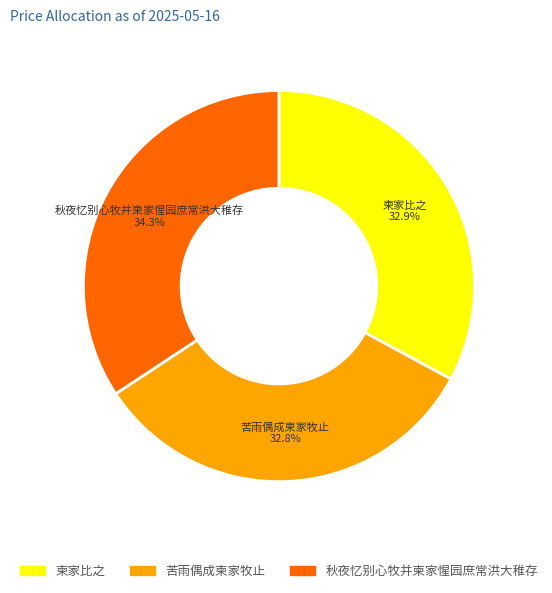

Which has a higher value, 苦雨偶成柬家牧止 or 秋夜忆别心牧并柬家惺园庶常洪大稚存?

秋夜忆别心牧并柬家惺园庶常洪大稚存